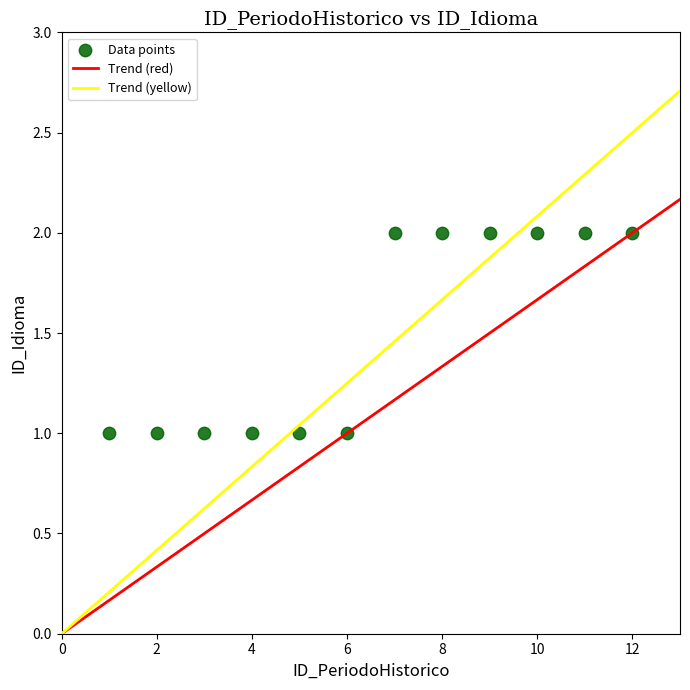

What is the range of X values (max minus min)?

11